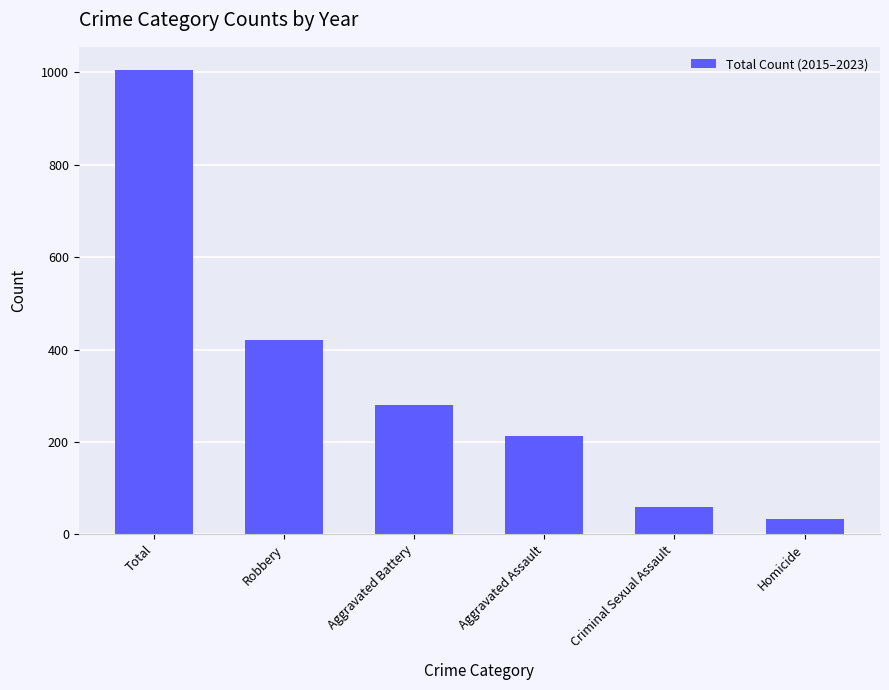

Read the value at Aggravated Assault, to the nearest 50.

200